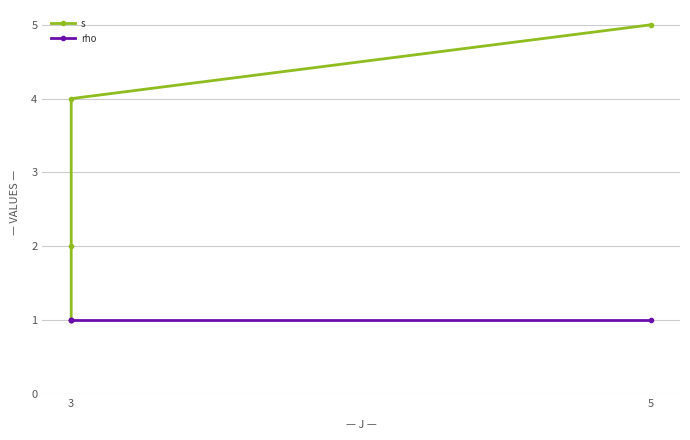

Which series changed the most between 5 and 2?

s